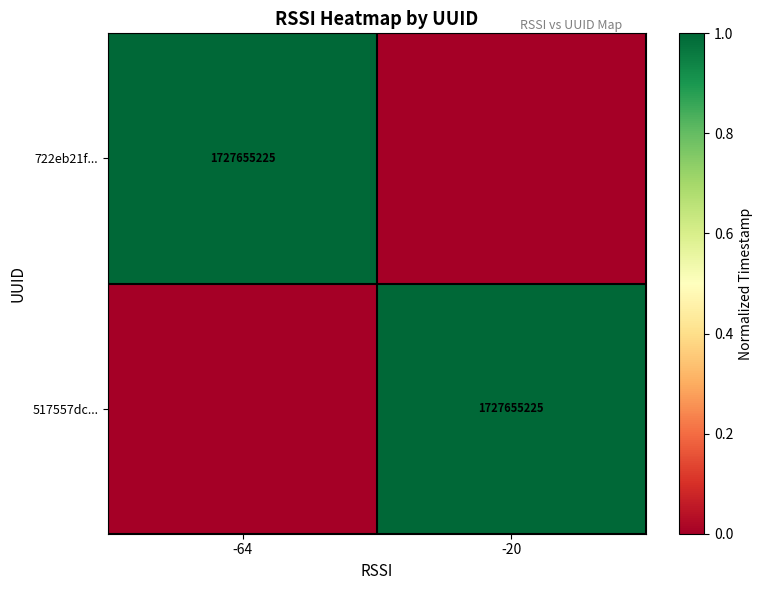

The 722eb21f... series shows 2315501394 at -64. True or false?

False